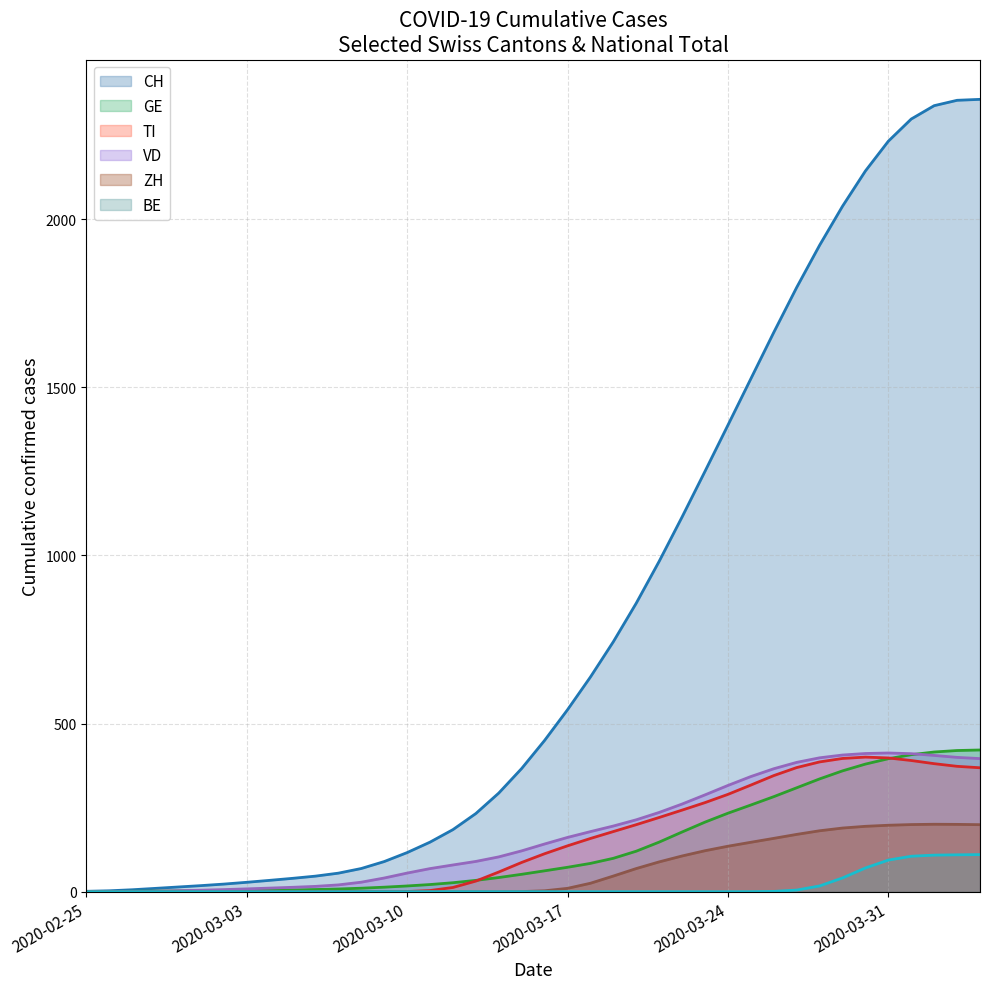

What is the highest value of the CH series?

2356.3